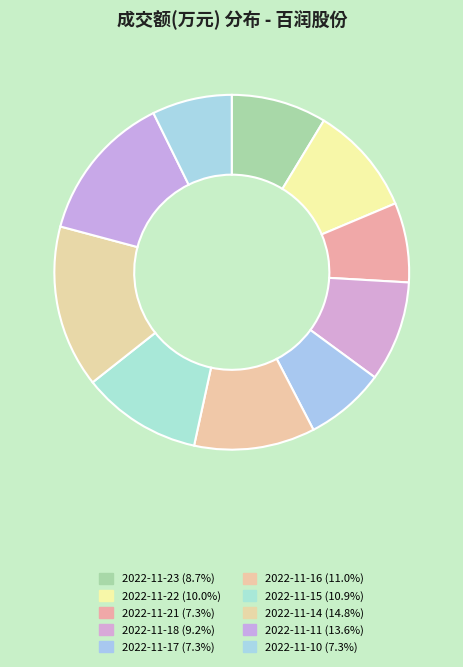

Count the number of slices in the pie.

10